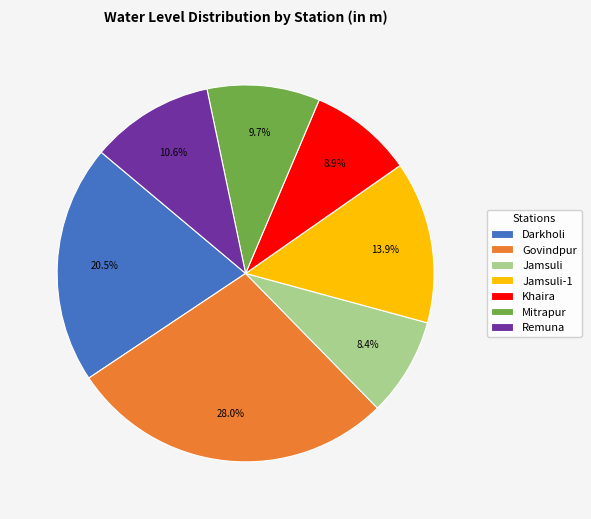

What portion of the pie excludes Mitrapur?

90.3%